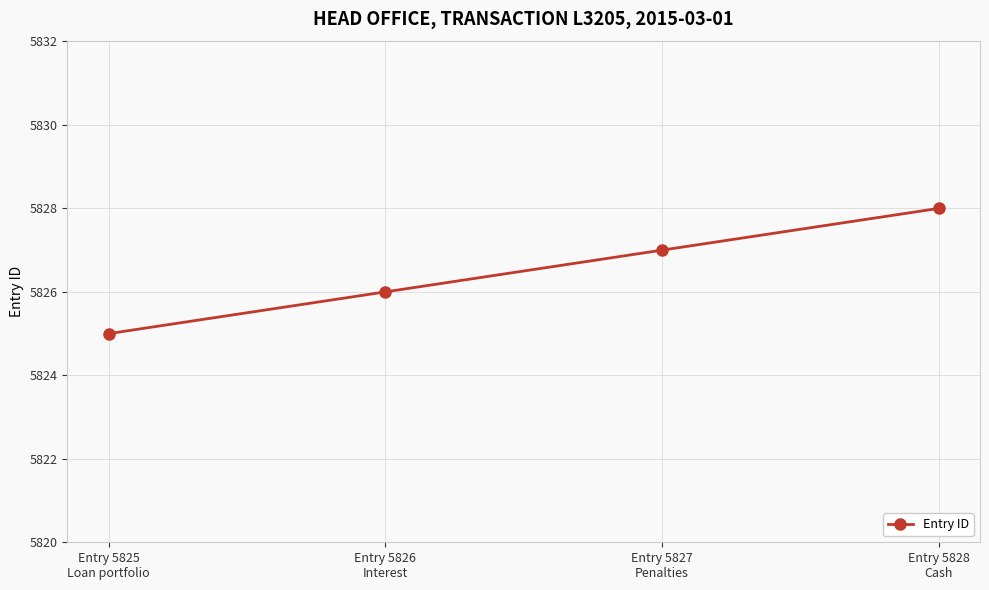

At which category does the chart reach its peak across all series?

Entry 5828
Cash